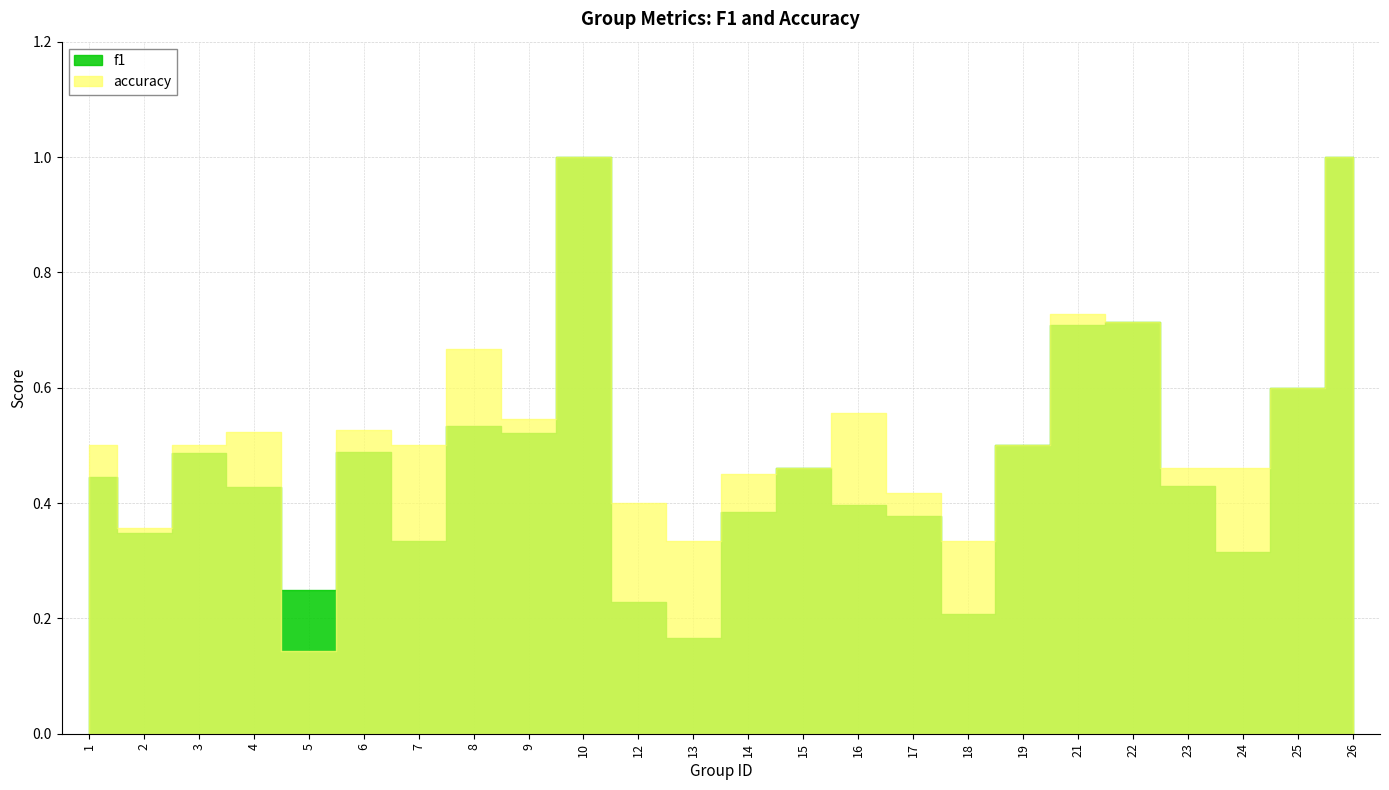

How many lines are shown in the chart?

2